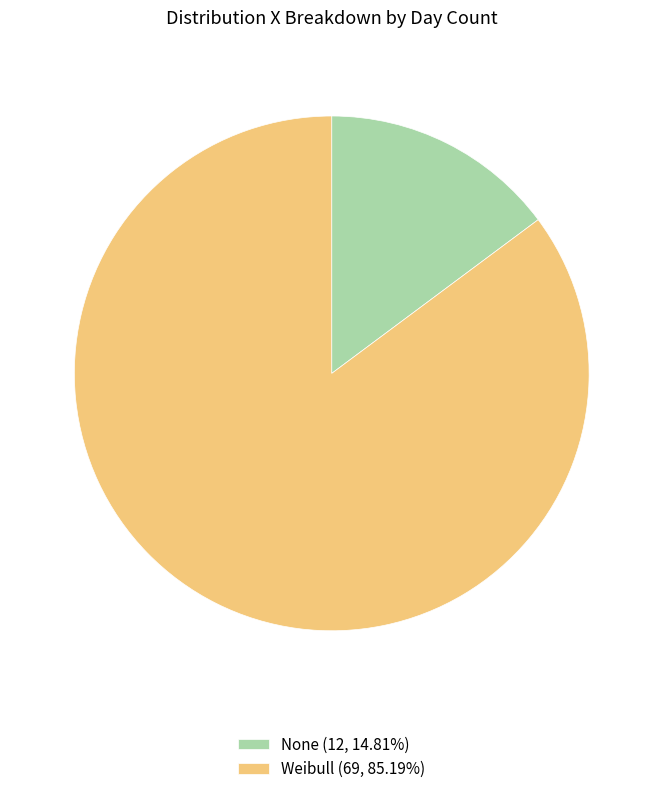

What is the ratio of the value at None to the value at Weibull?

0.2